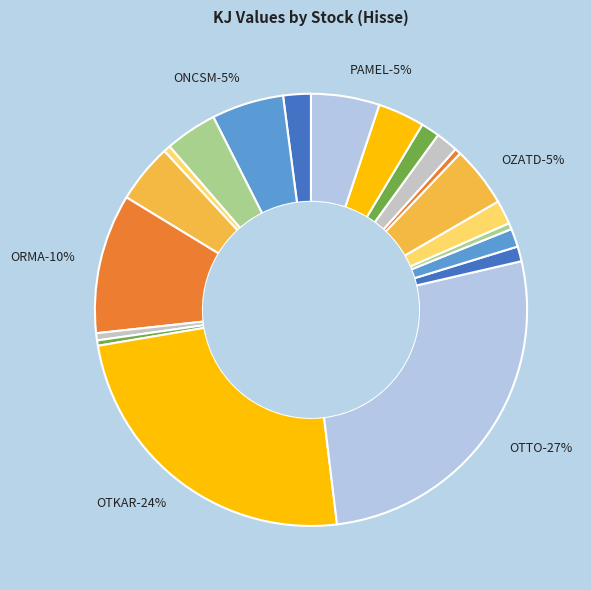

Is it true that OTTO is 27% of the pie?

True